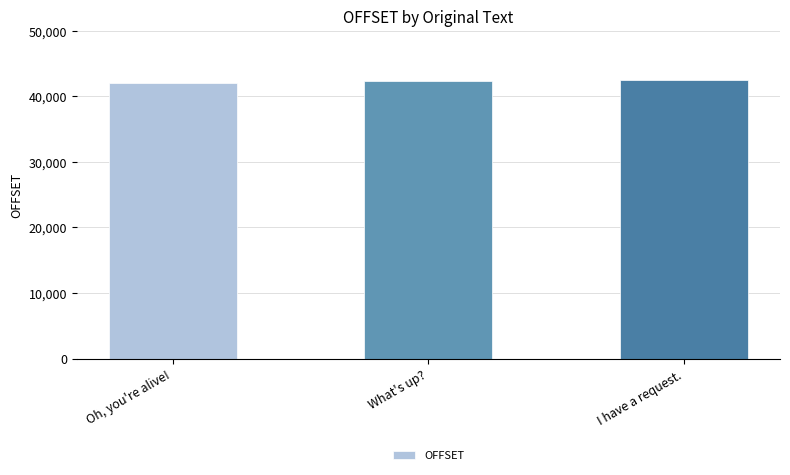

What is the label of the 2nd bar from the right?

What's up?